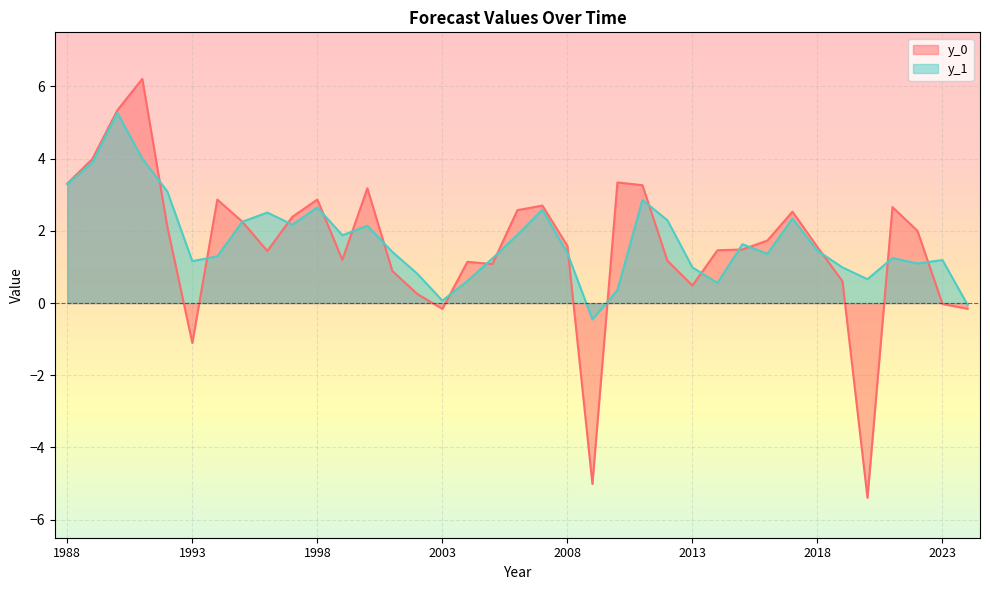

In y_0, how many points are higher than both neighbors (excluding endpoints)?

9